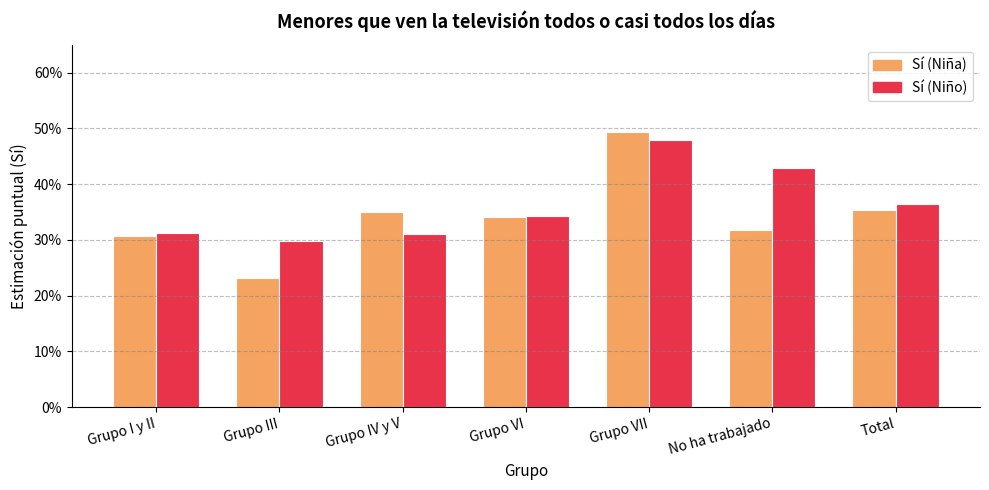

What is the highest value of the Sí (Niña) series?

0.5